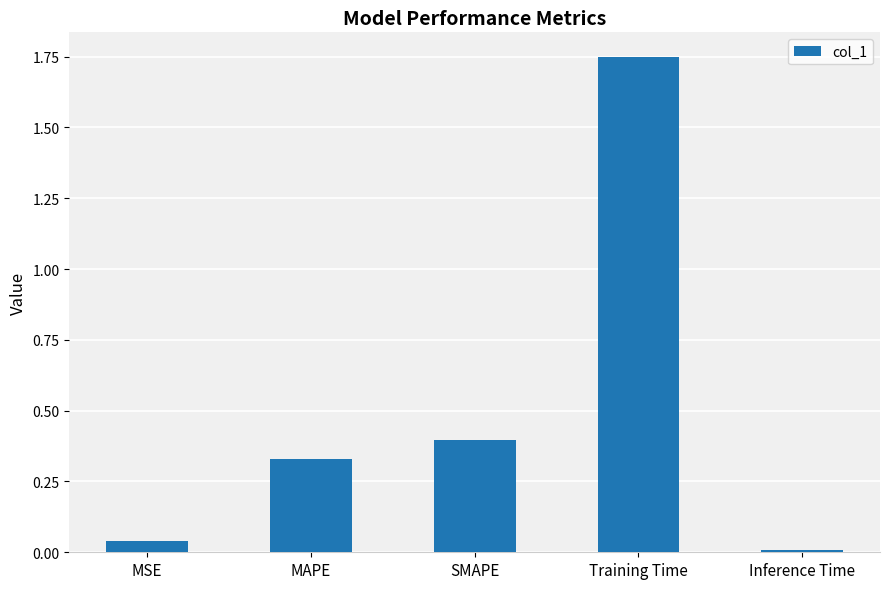

True or false: the data shows 0.2 at SMAPE.

False